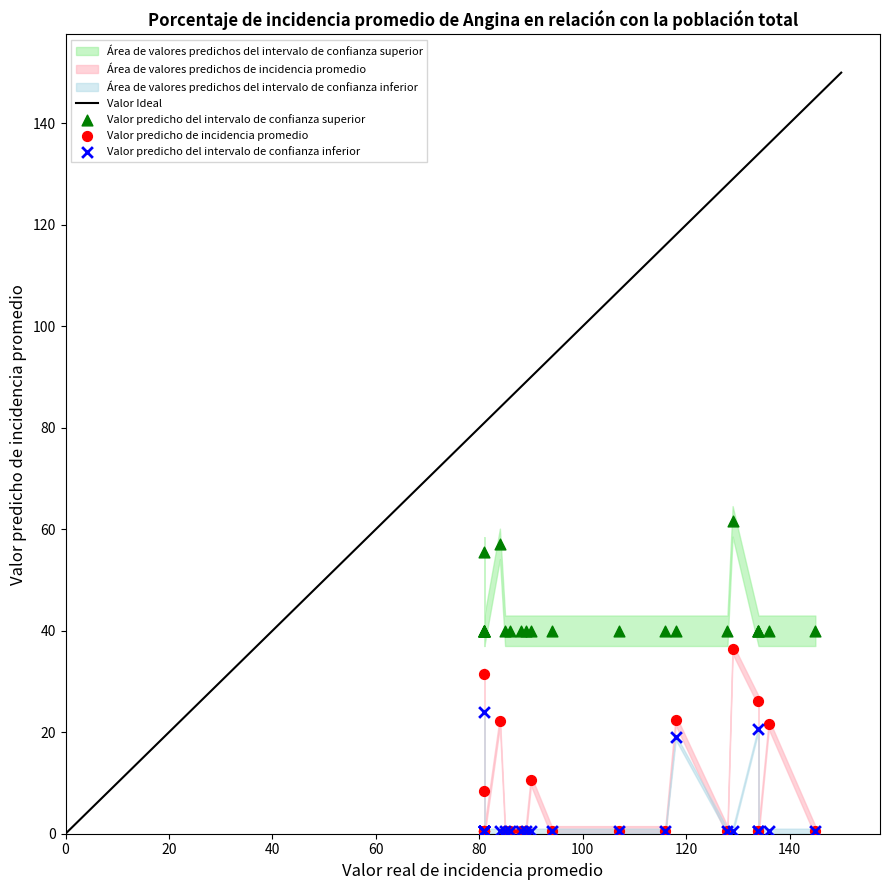

In the Valor predicho del intervalo de confianza superior series, what Y value is closest to 50?

55.4